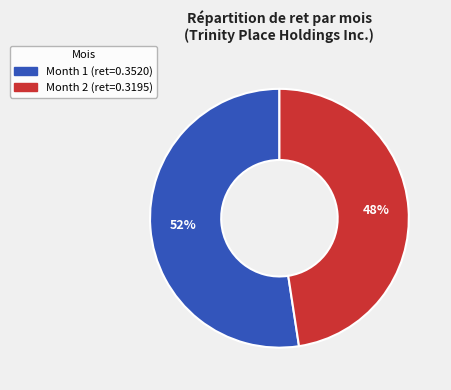

Does any single category account for the majority?

Yes